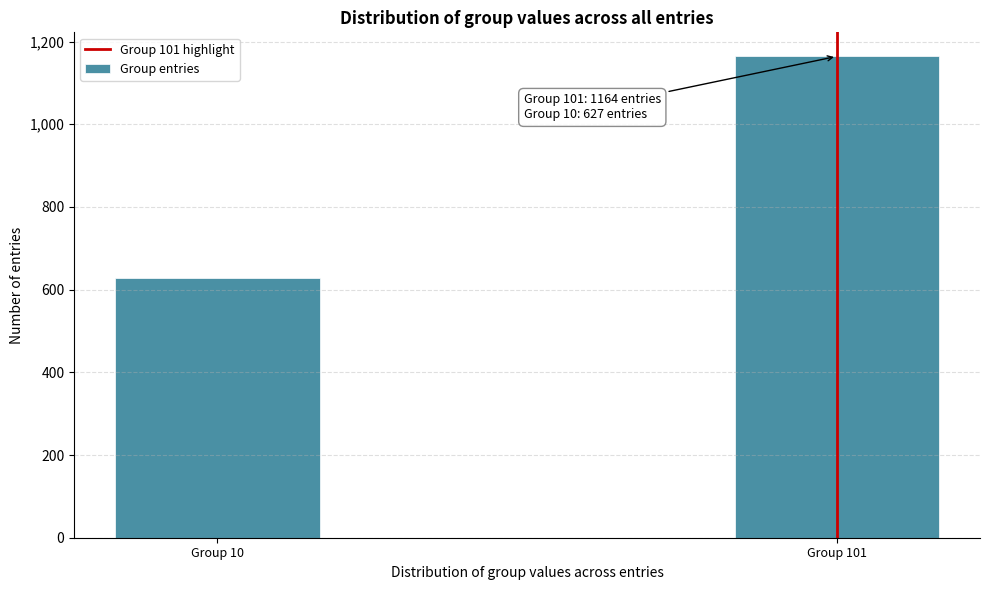

Reading right to left, extract all data points from this chart.

Group 101=1164	Group 10=627